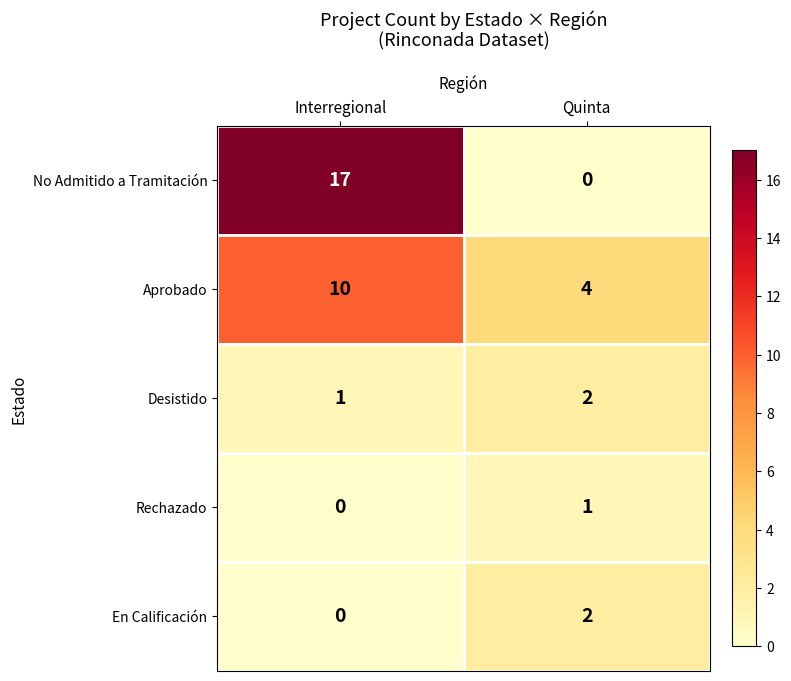

What is the sum of the Aprobado values at Interregional and Quinta?

14